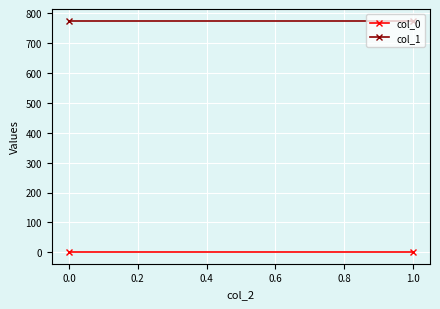

Which series has the largest total across all categories?

col_1